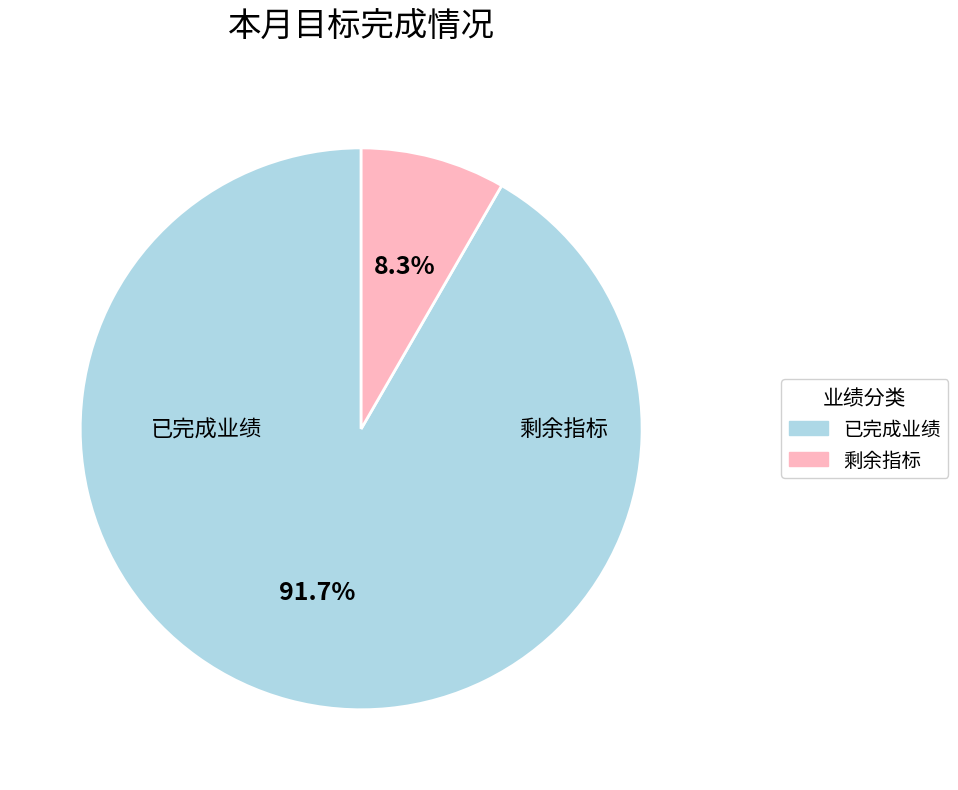

To the nearest percent, what is the difference between the largest and smallest slice percentages?

83%